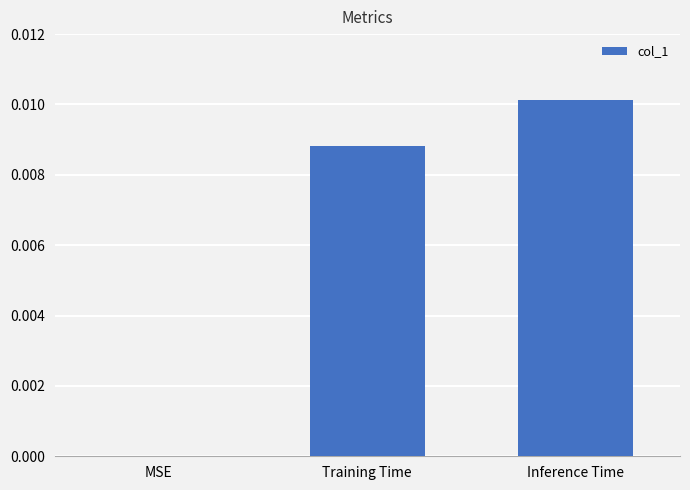

Between Inference Time and MSE, which is larger?

Inference Time